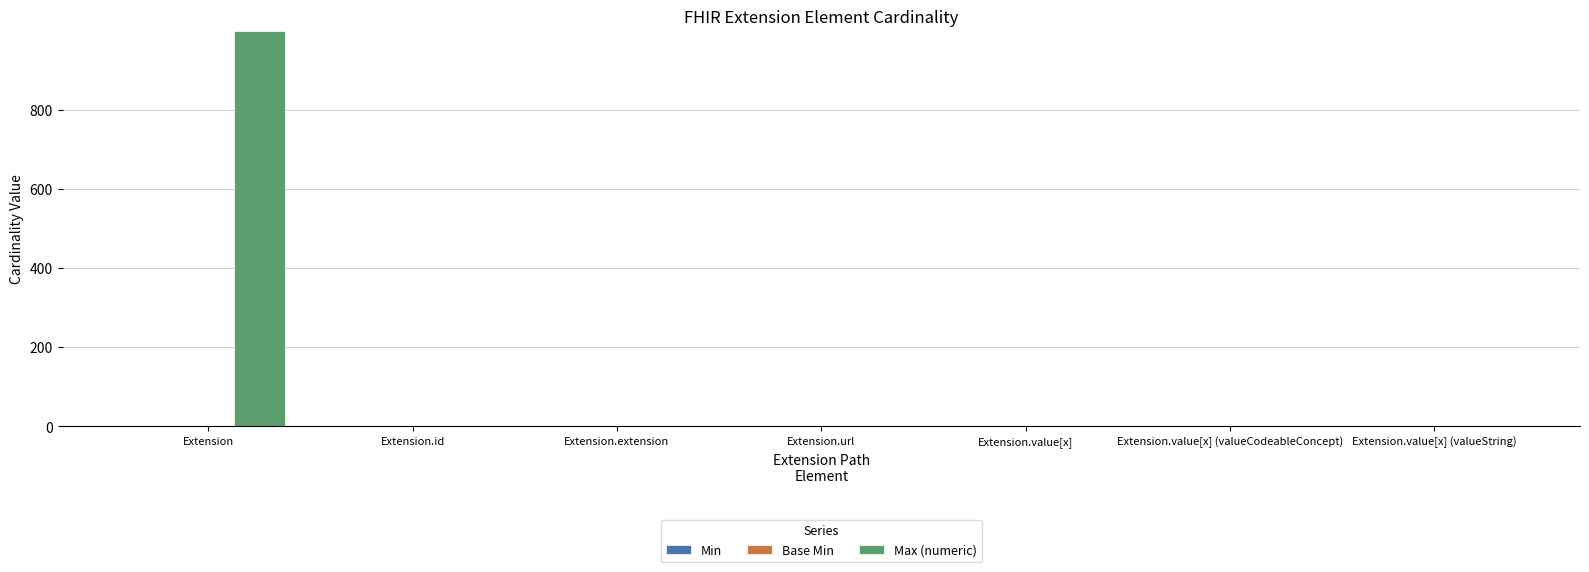

True or false: Max (numeric) has a value of 366 at Extension.extension.

False